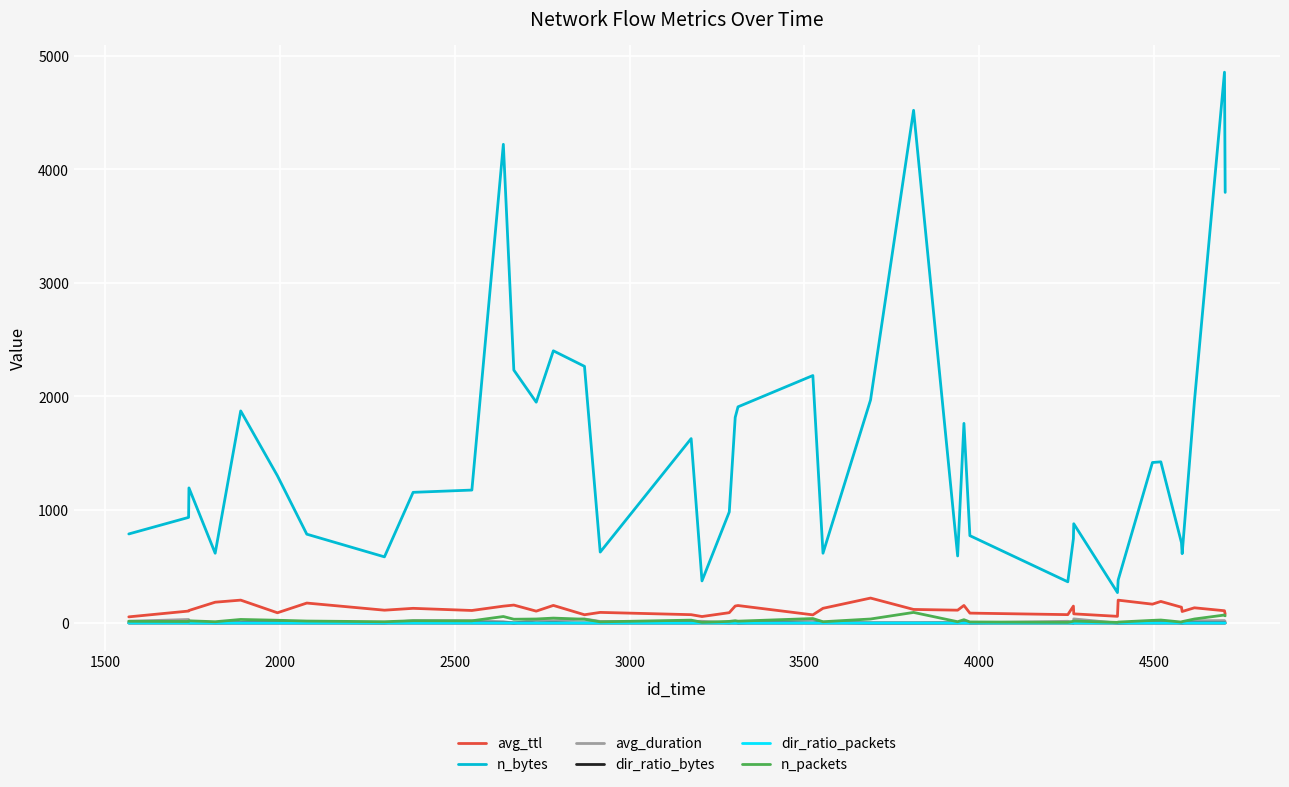

True or false: dir_ratio_bytes and n_bytes intersect in this chart.

False